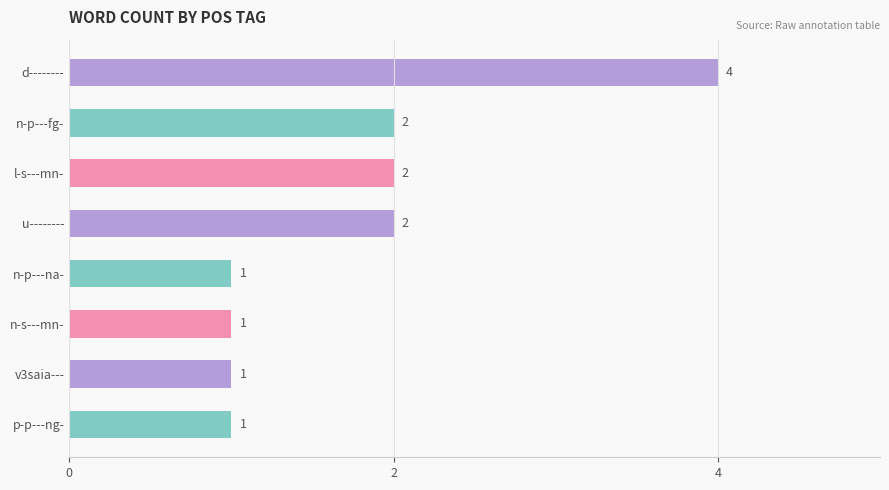

What is the value of the 6th bar from the top?

1